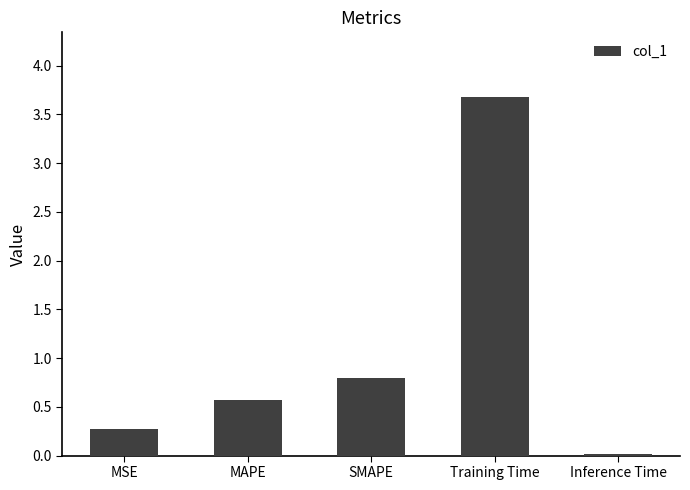

Which label corresponds to the smallest value in the chart?

Inference Time